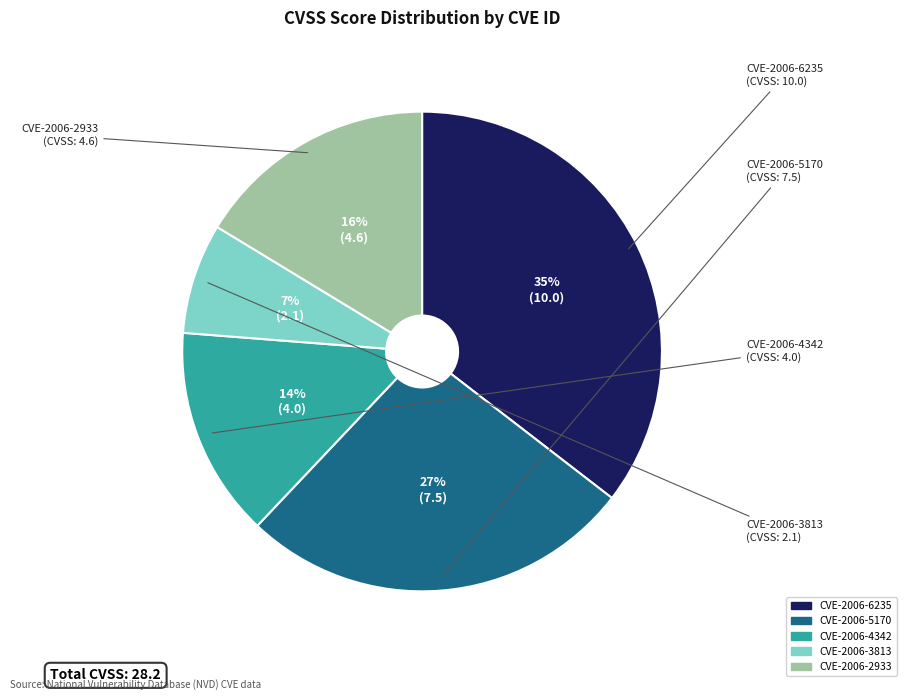

To the nearest percent, what is the combined percentage of CVE-2006-4342 and CVE-2006-2933?

30%